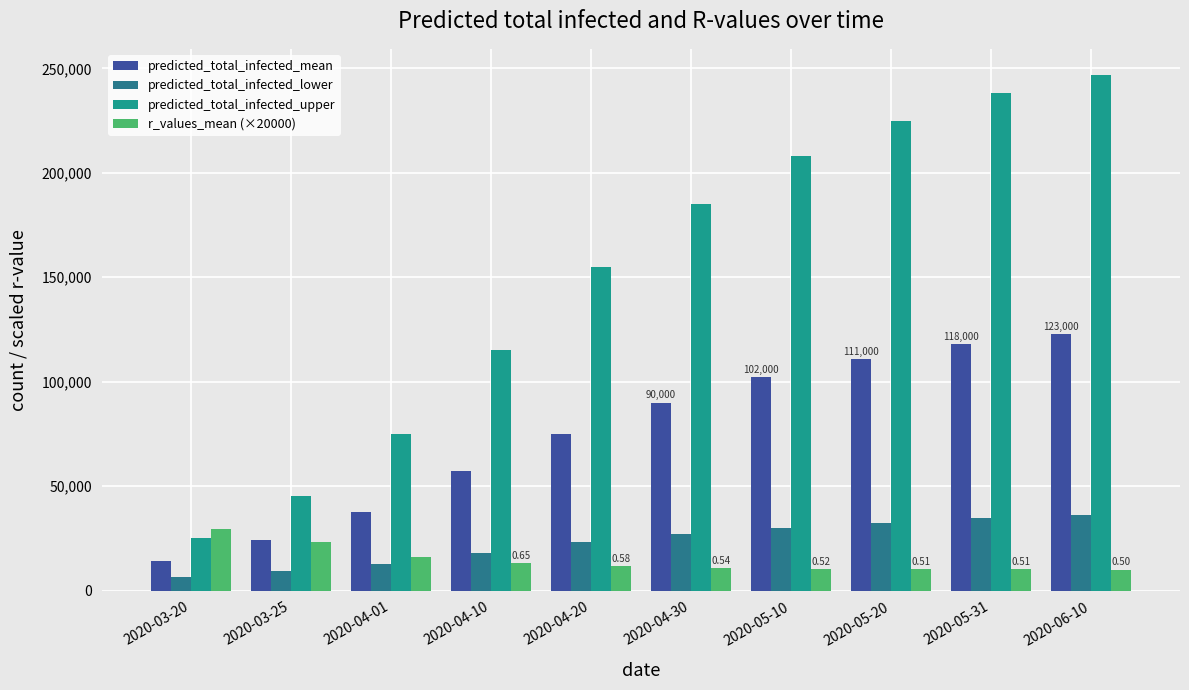

Is it true that predicted_total_infected_mean equals 136478 at 2020-05-10?

False